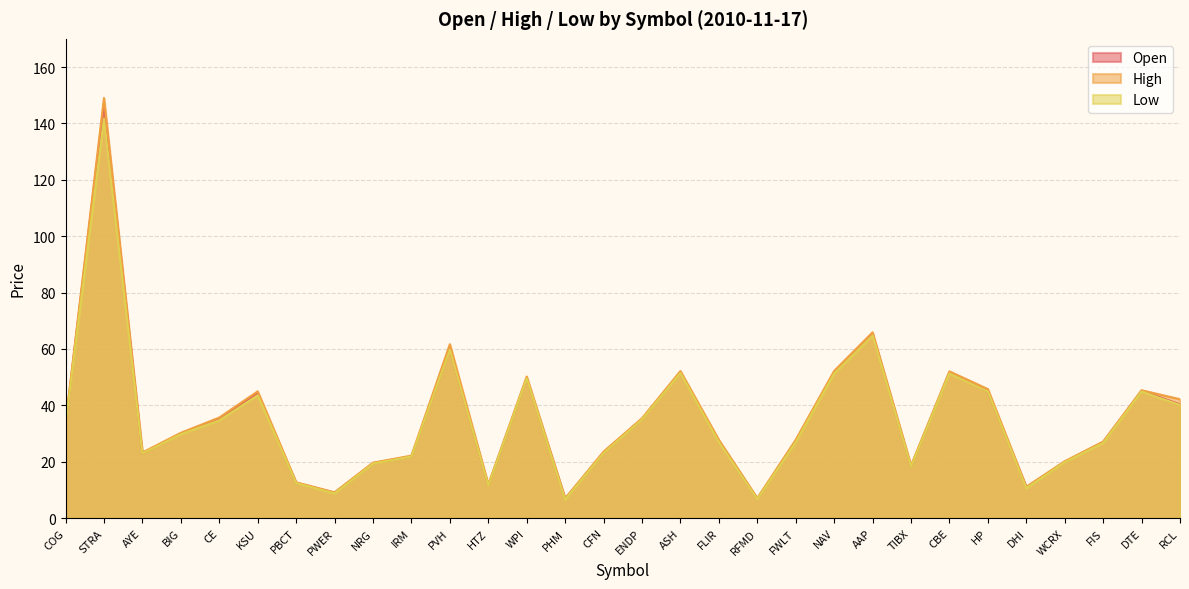

The value of High at ASH is 83.4. True or false?

False